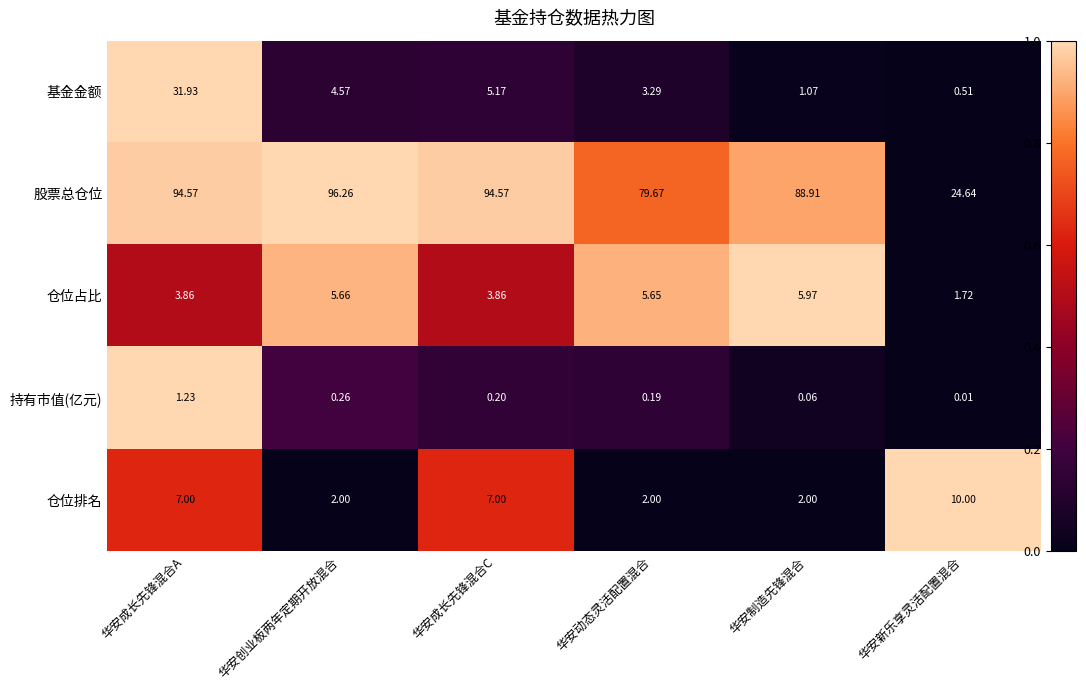

Between 华安成长先锋混合A and 华安创业板两年定期开放混合, which series saw the biggest shift?

基金金额